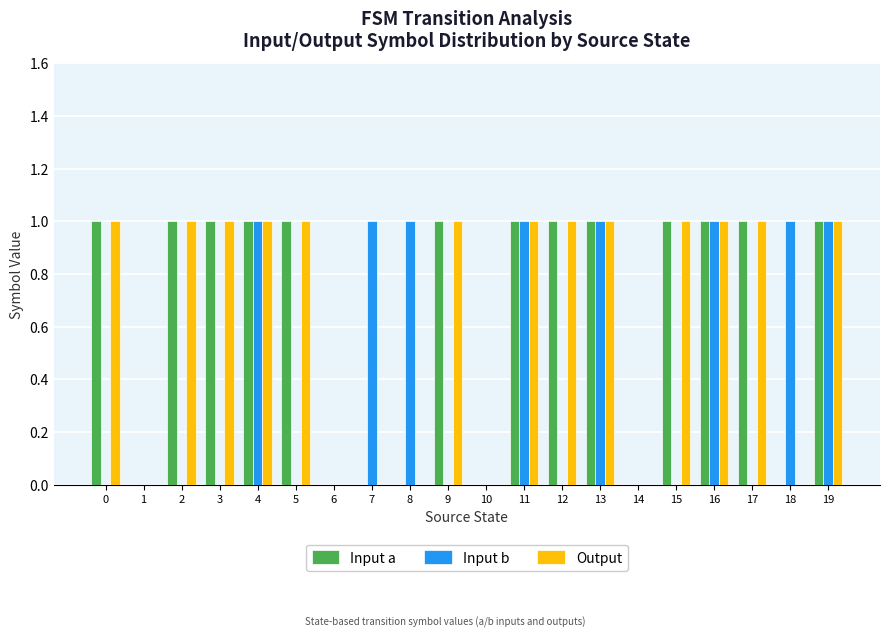

True or false: Input a has a value of 1 at 2.

True